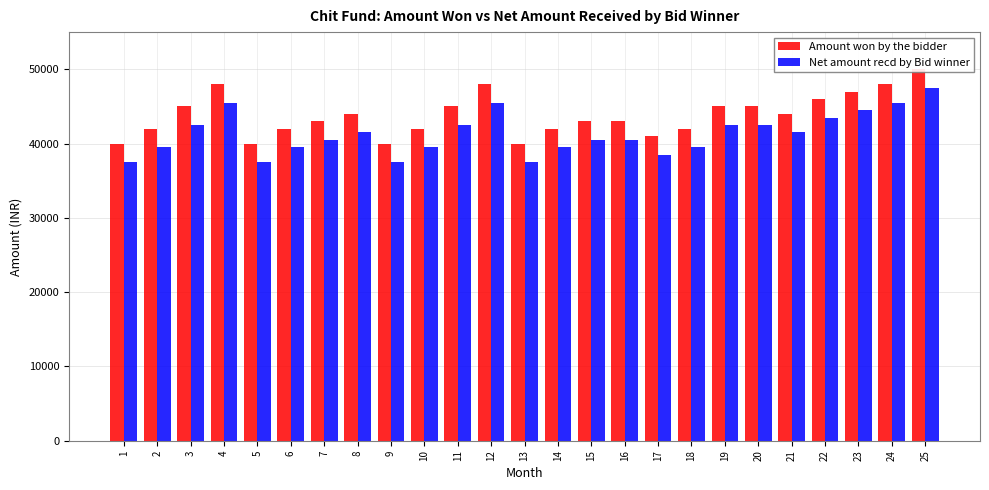

Reading left to right, what are all the values shown in this chart?

Amount won by the bidder: 40000	42000	45000	48000	40000	42000	43000	44000	40000	42000	45000	48000	40000	42000	43000	43000	41000	42000	45000	45000	44000	46000	47000	48000	50000
Net amount recd by Bid winner: 37500	39500	42500	45500	37500	39500	40500	41500	37500	39500	42500	45500	37500	39500	40500	40500	38500	39500	42500	42500	41500	43500	44500	45500	47500